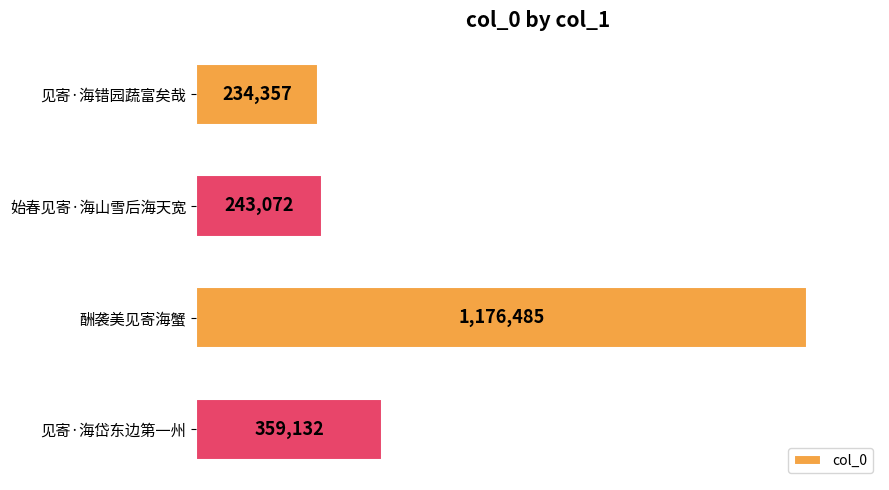

How many categories are shown in the chart?

4